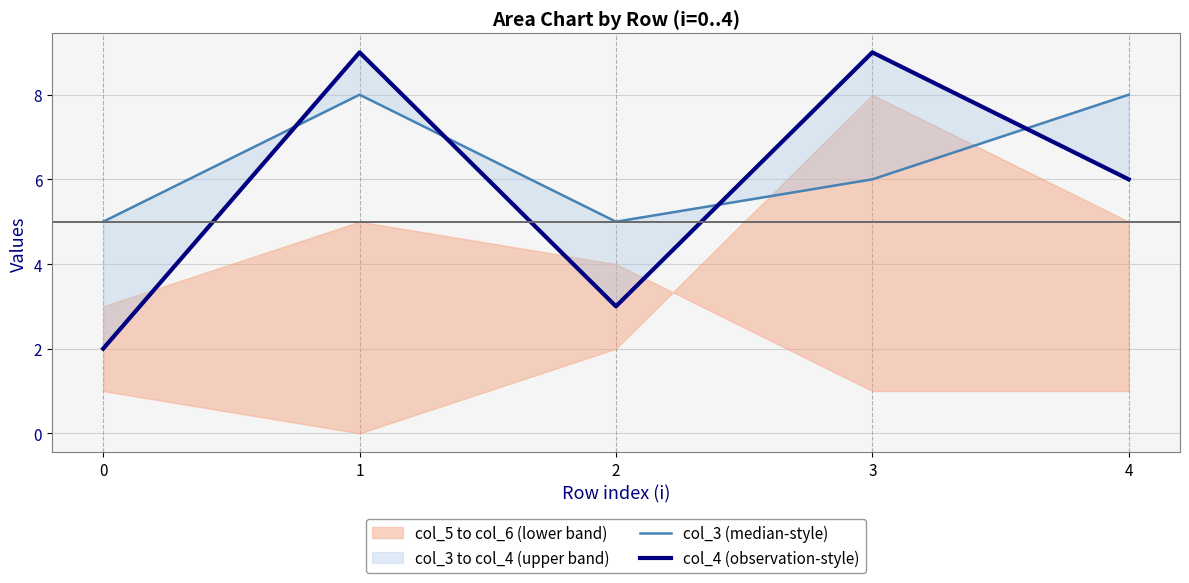

Reading left to right, what are all the values shown in this chart?

col_3 (median-style): 5	8	5	6	8
col_4 (observation-style): 2	9	3	9	6